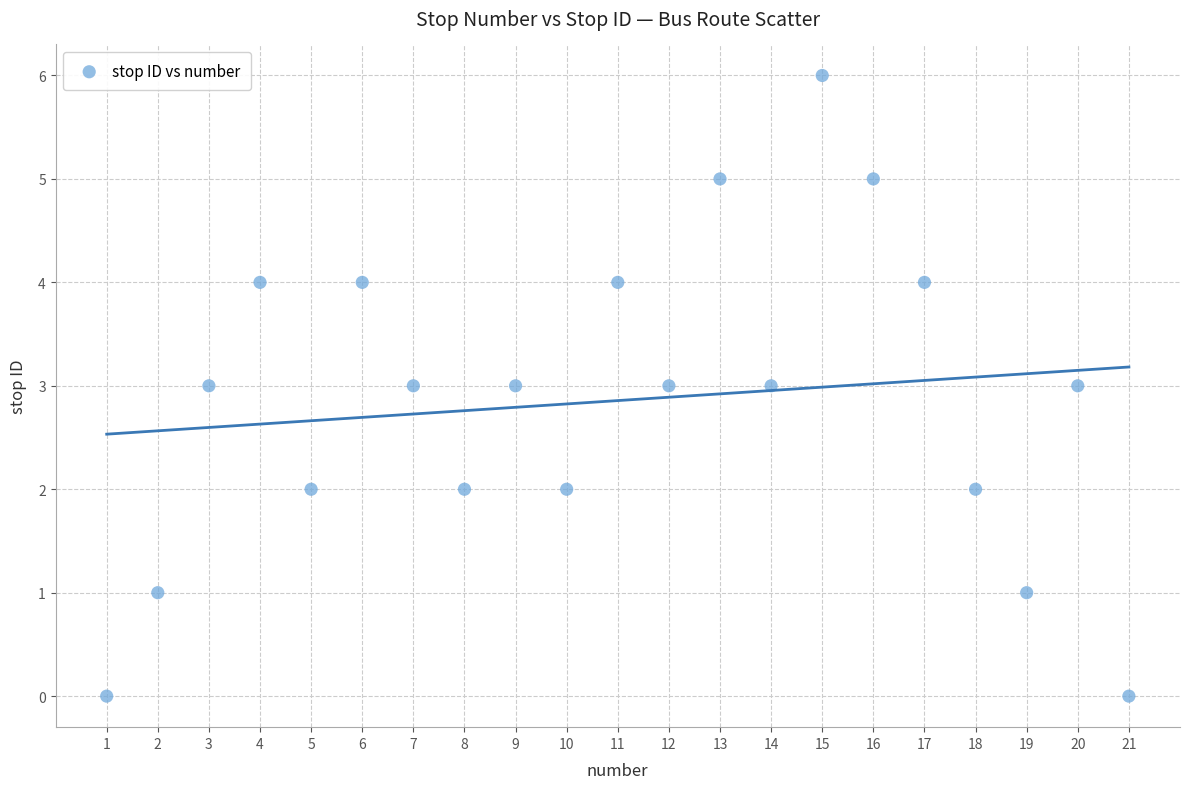

What is the range of X values (max minus min)?

20